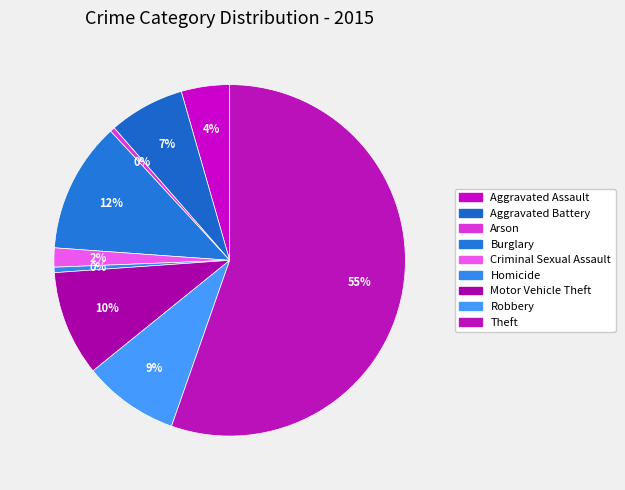

What is the ratio of the value at Aggravated Battery to the value at Criminal Sexual Assault?

4.0